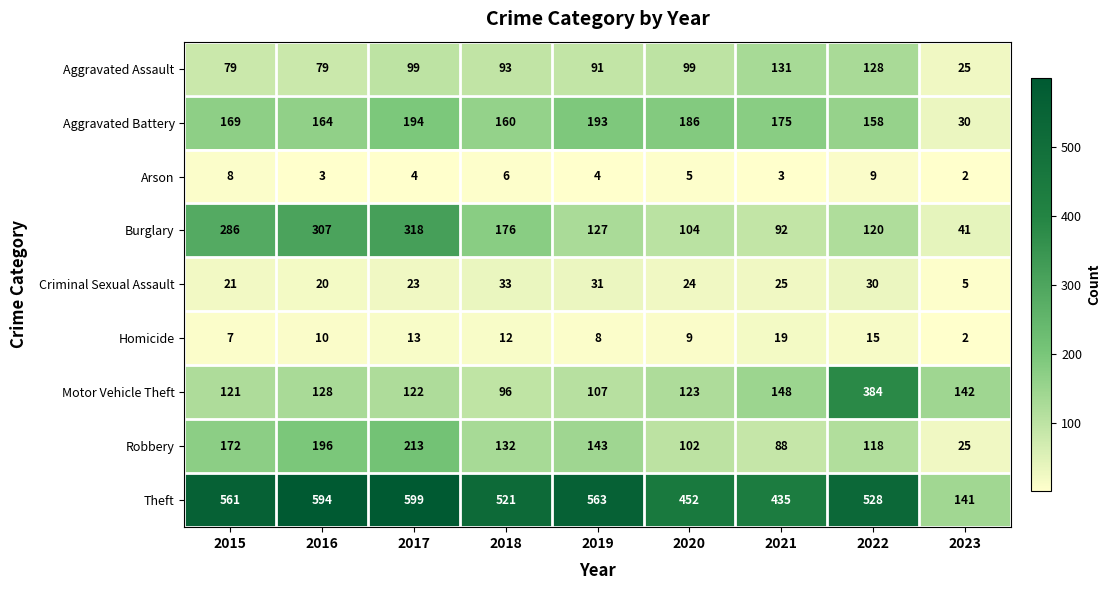

What is the average value of the Arson series?

5